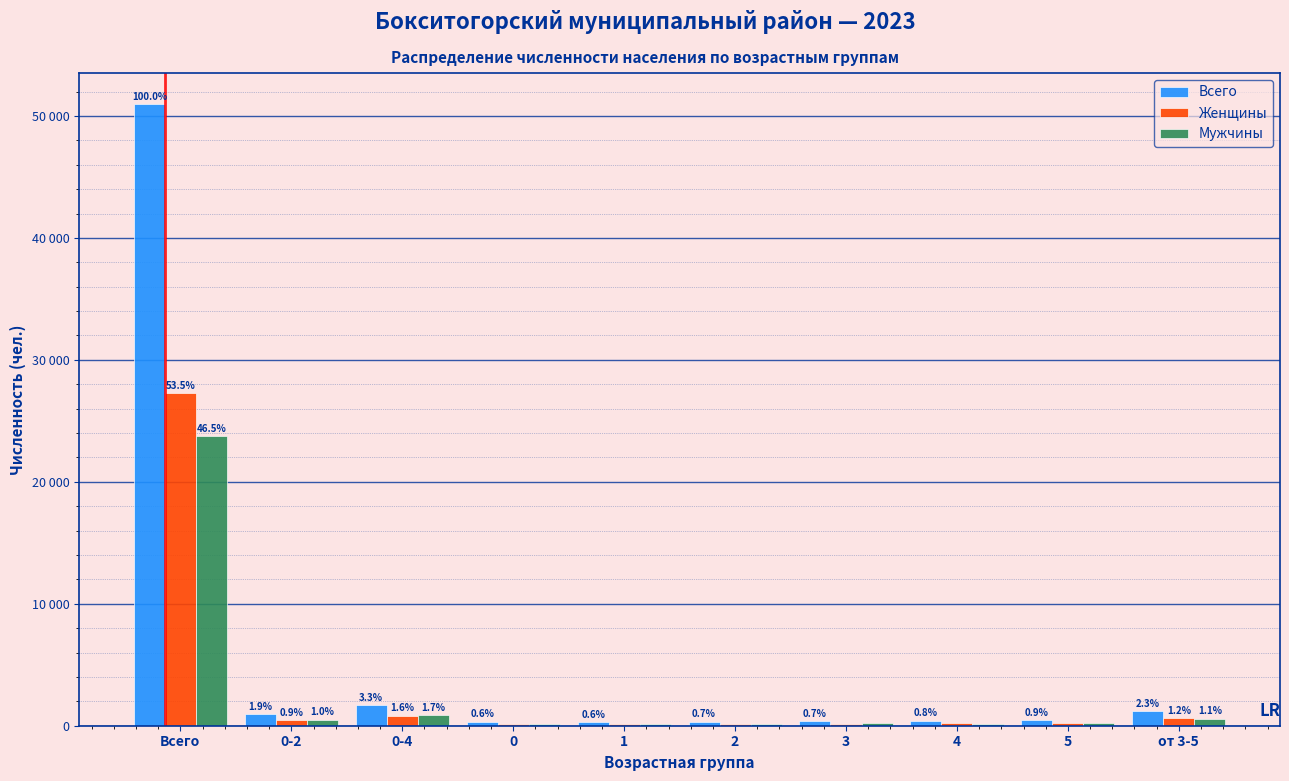

Are the bars horizontal?

No